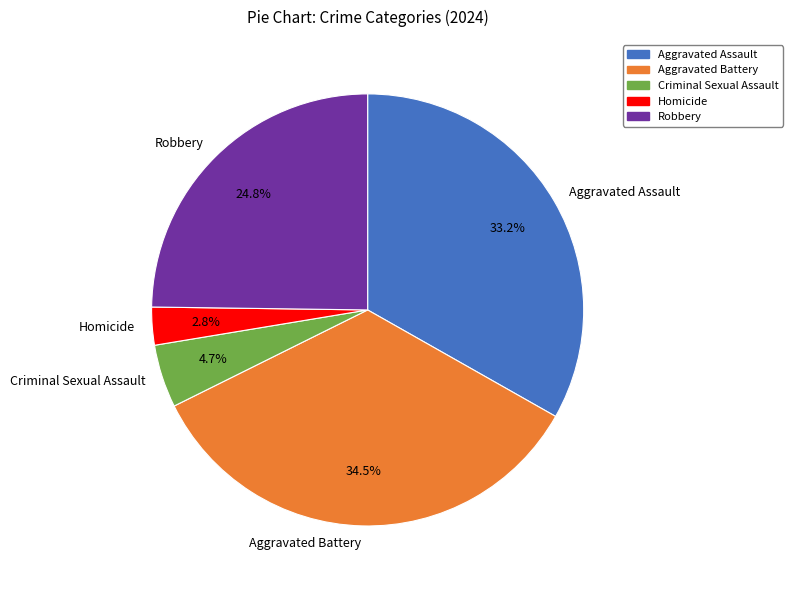

Combined, what portion of the pie is Aggravated Assault and Aggravated Battery?

67.7%